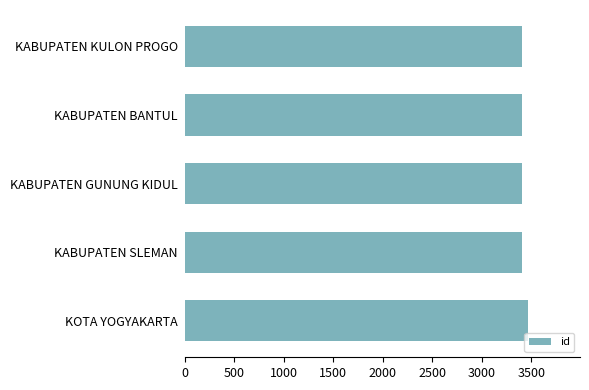

Approximately how many times larger is the value at KABUPATEN BANTUL compared to KABUPATEN KULON PROGO?

1.0